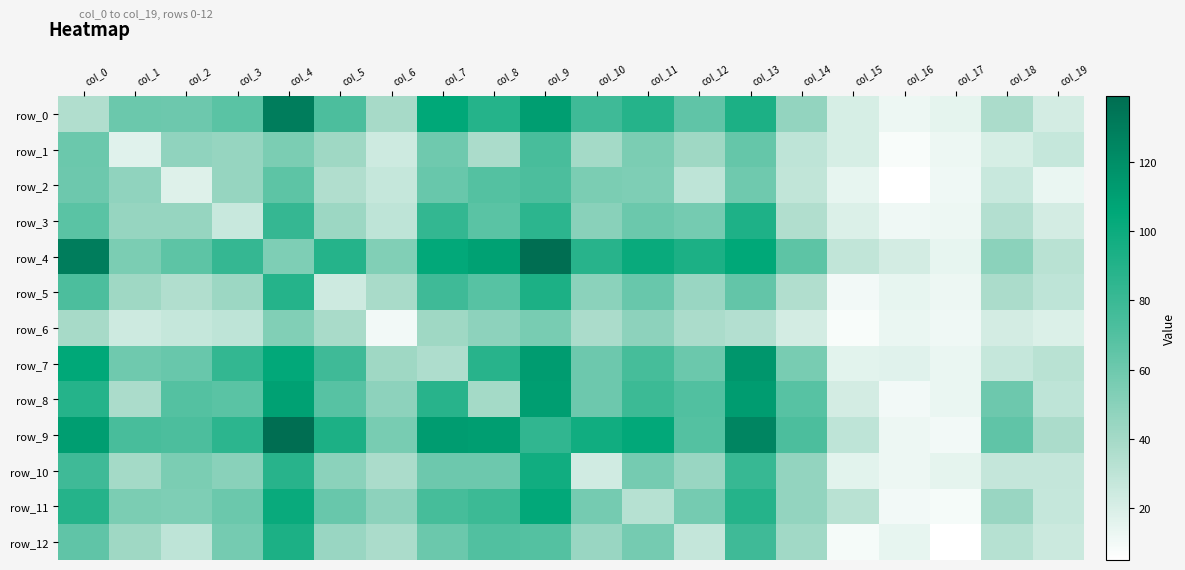

List the labels in order of row_11 value, largest first.

col_9, col_4, col_0, col_13, col_8, col_7, col_5, col_3, col_10, col_12, col_1, col_2, col_6, col_14, col_18, col_11, col_15, col_19, col_16, col_17